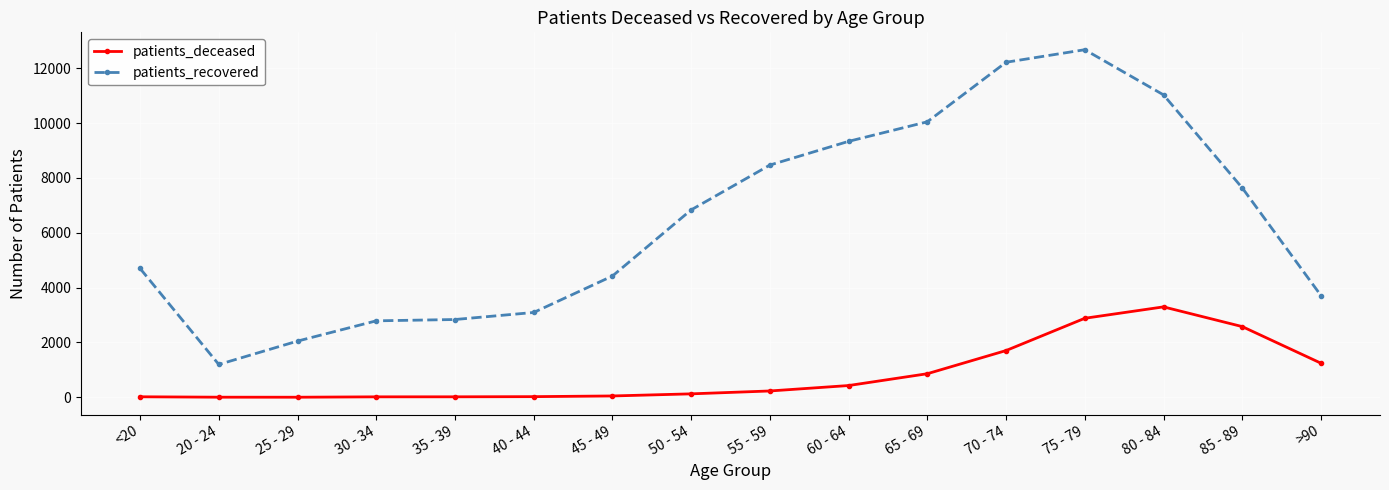

True or false: patients_deceased and patients_recovered intersect in this chart.

False